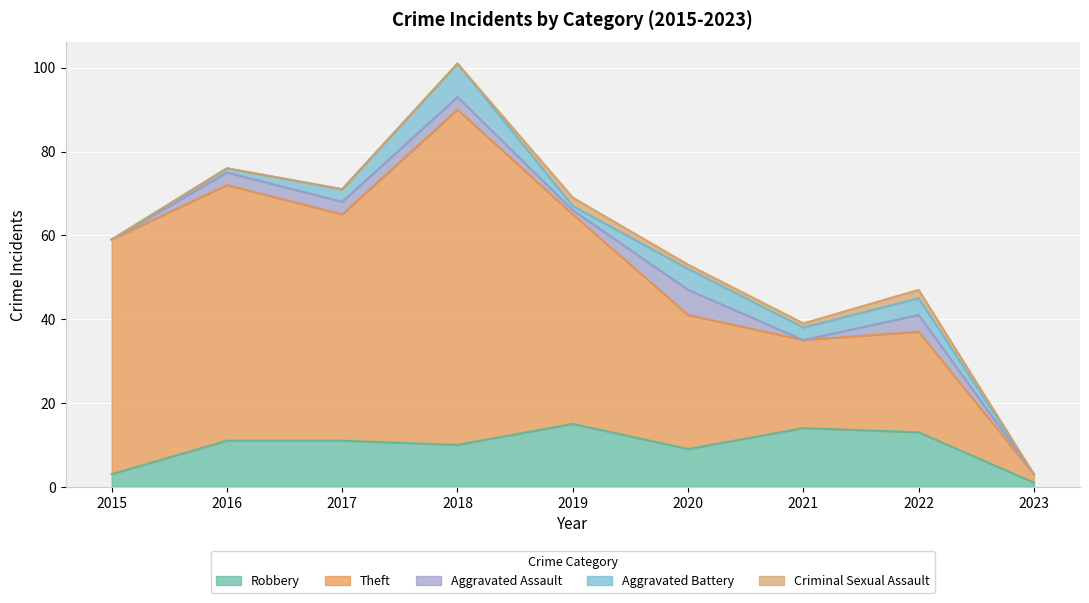

Read the Robbery value at 2018.

10